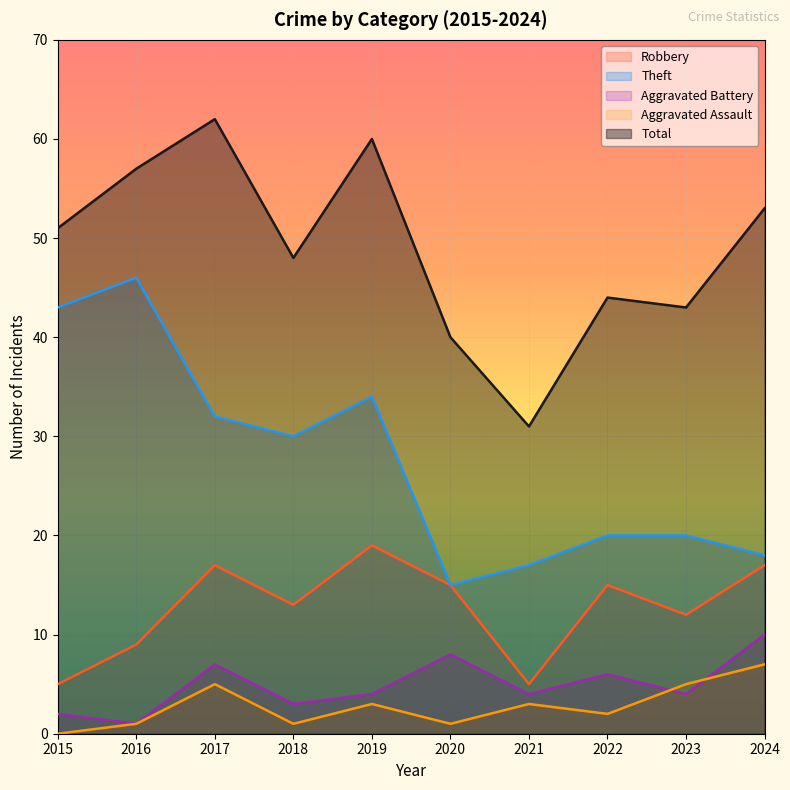

At which label is Robbery closest to 12?

2023